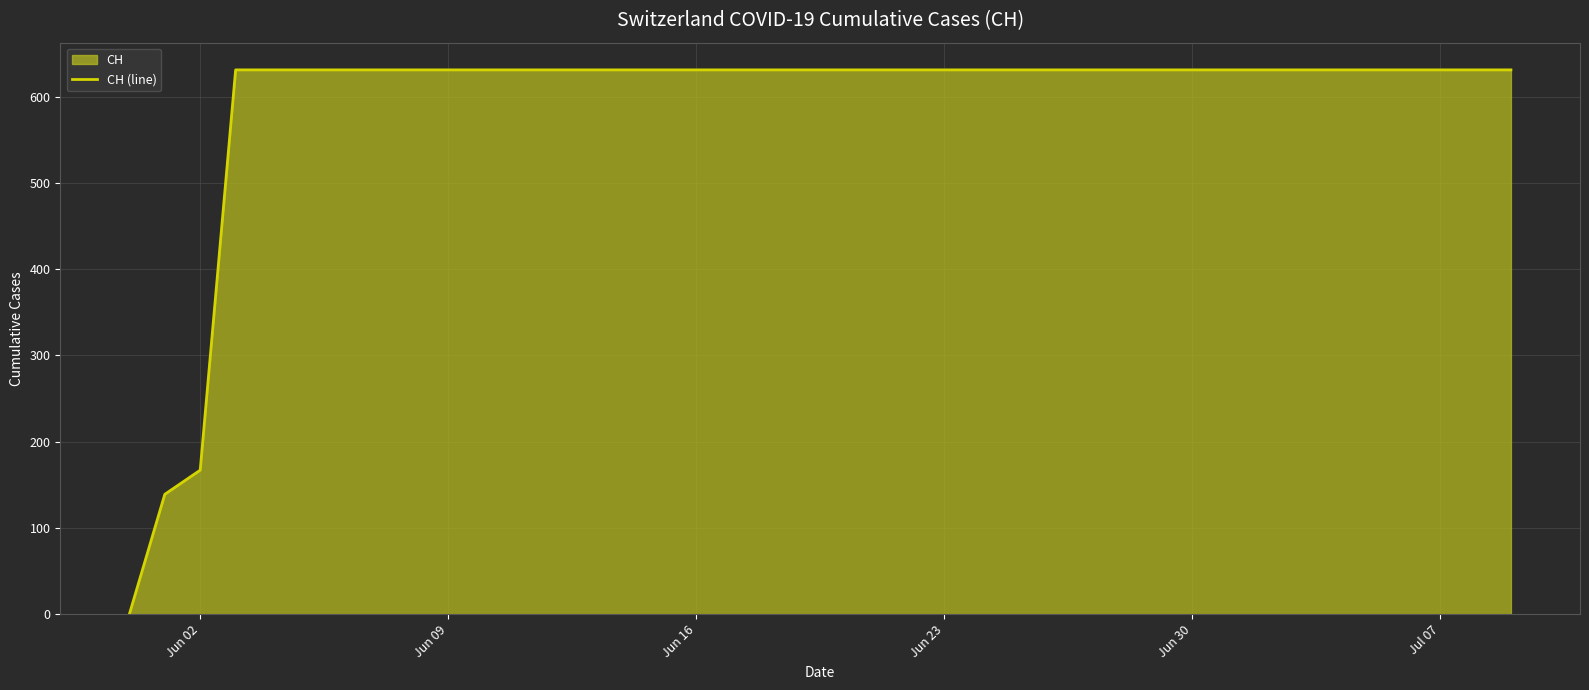

True or false: the data shows 349 at Jun 23.

False